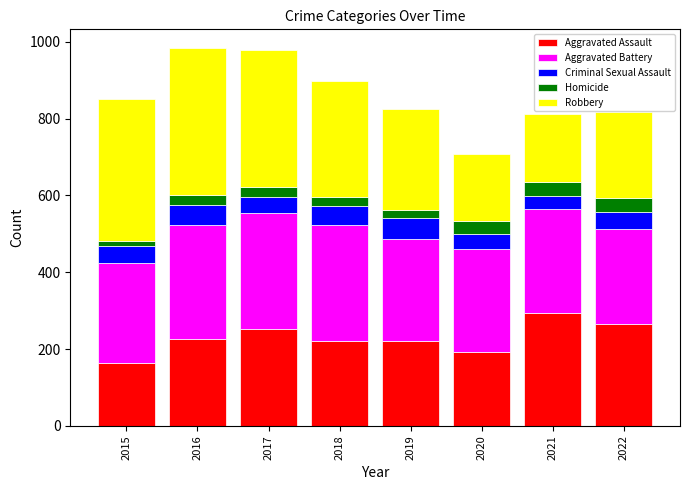

Which category has the highest value in the Aggravated Assault series?

2021